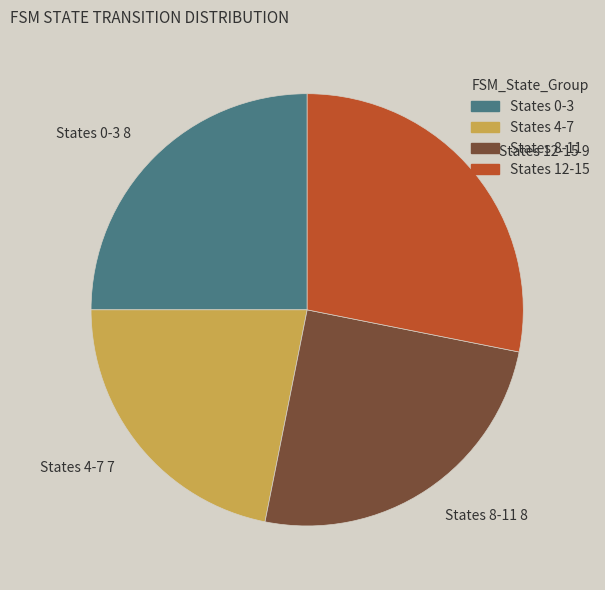

Which category has the smallest portion of the pie?

States 4-7 7